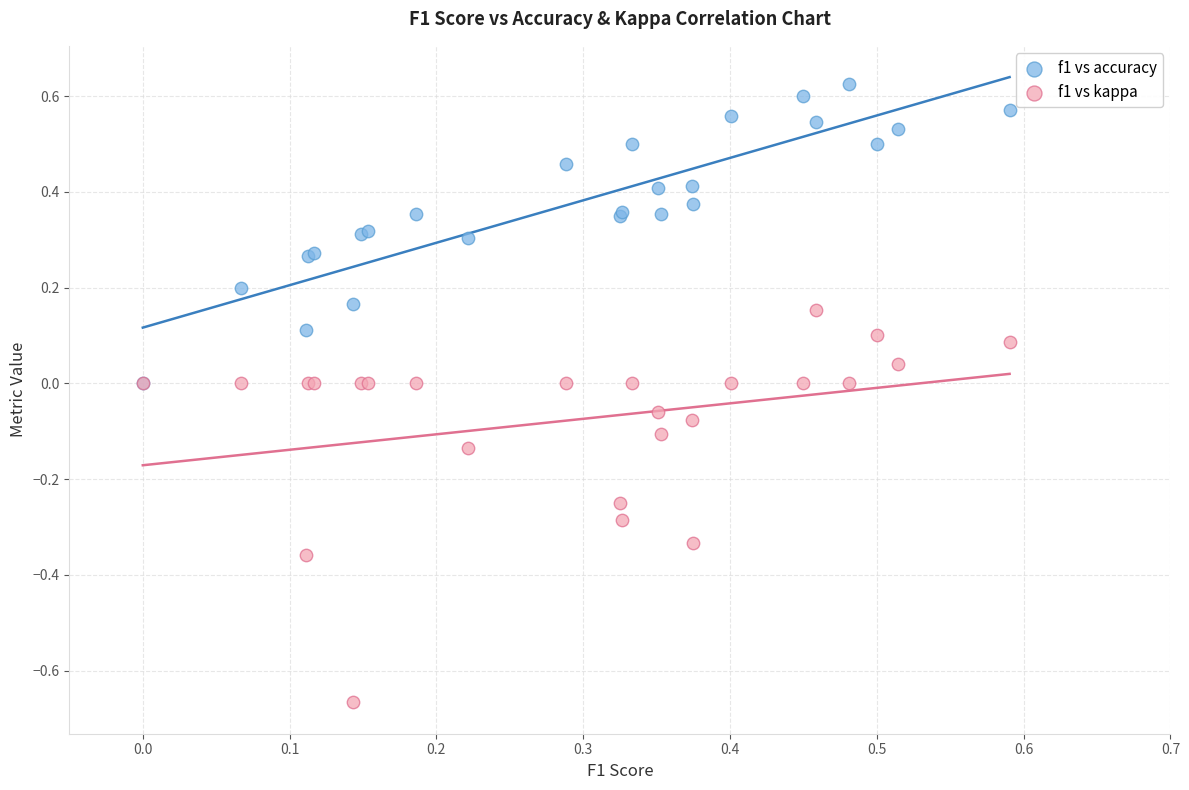

What are all the series names shown in the legend?

f1 vs accuracy, f1 vs kappa